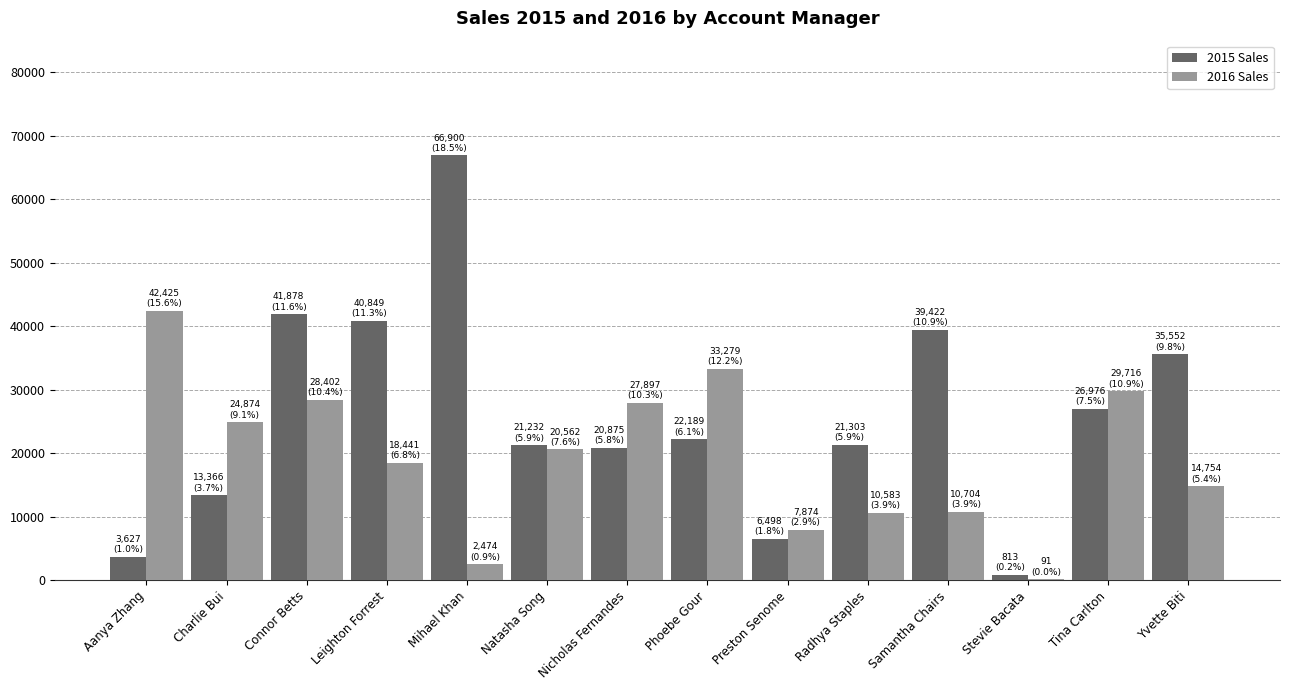

What is the spread (max minus min) of values at Connor Betts?

13475.9